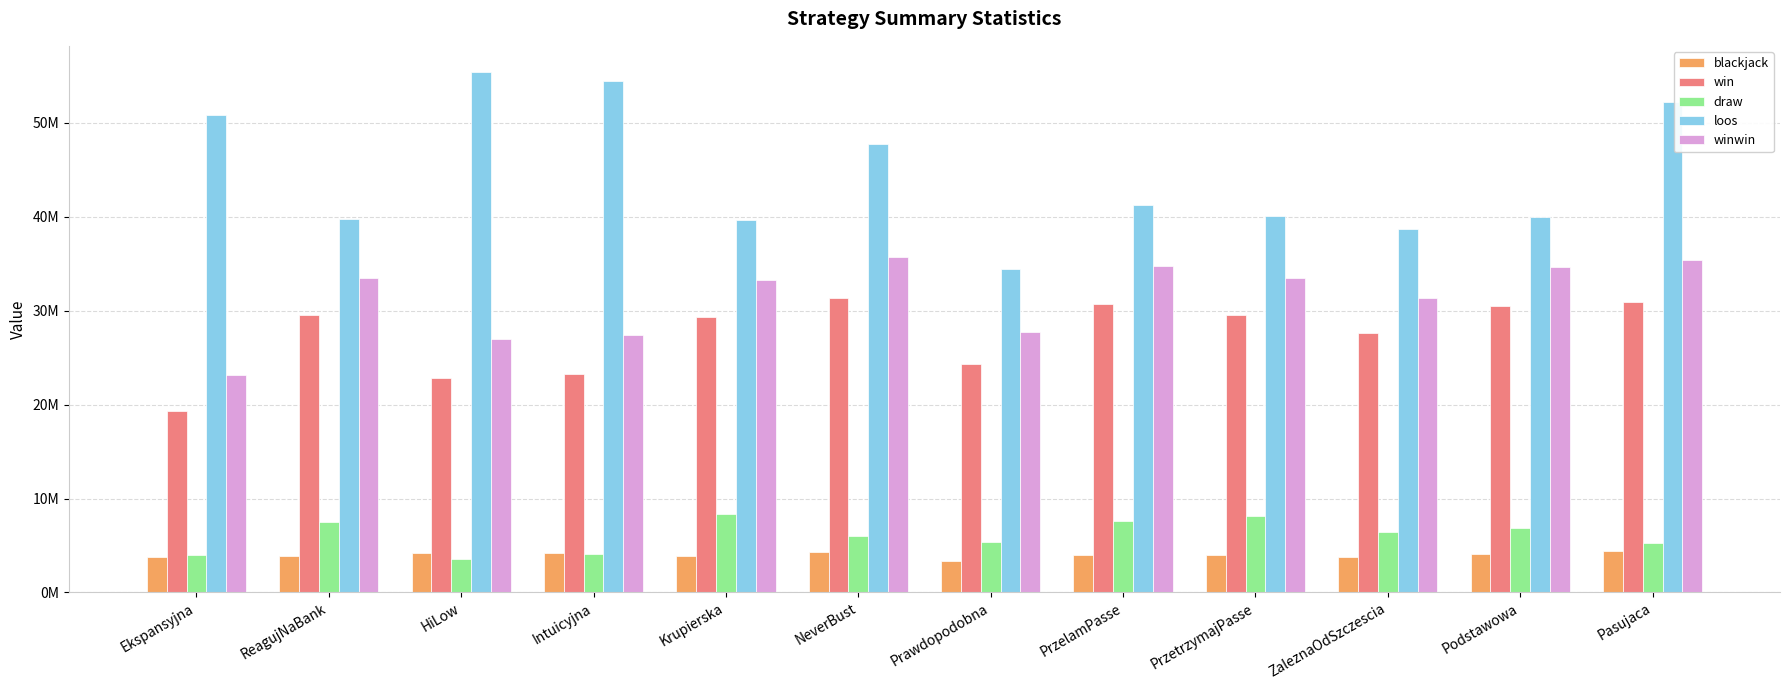

Does the chart contain any negative values?

No